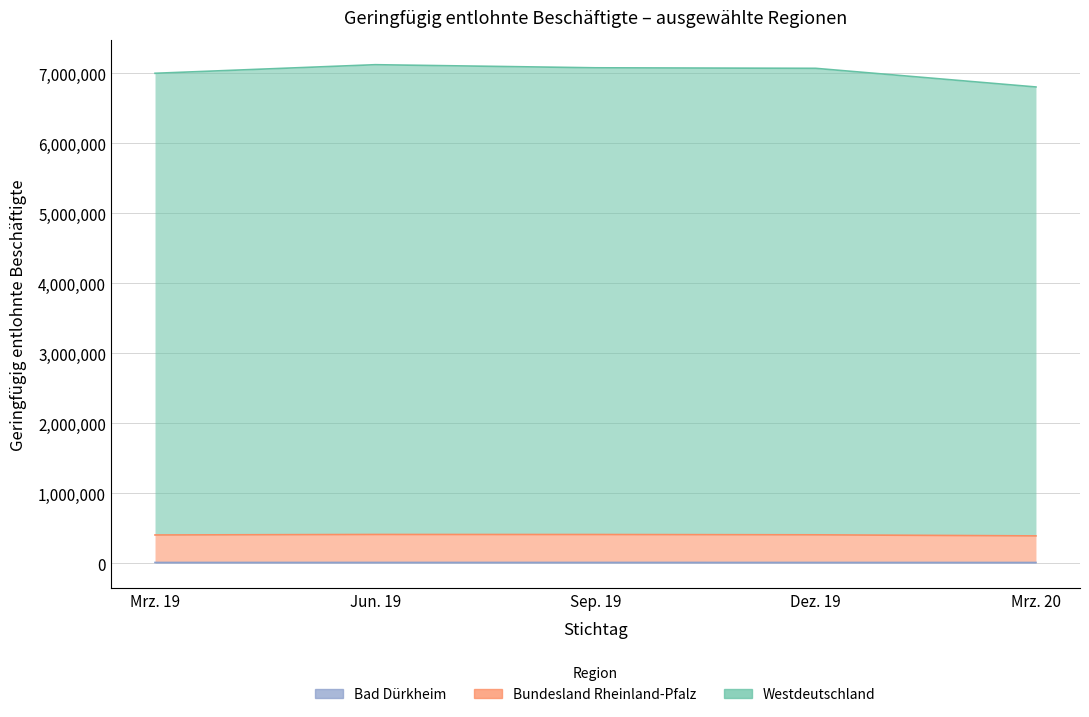

True or false: Mrz. 20 has a value of 662528 at Bundesland Rheinland-Pfalz.

False